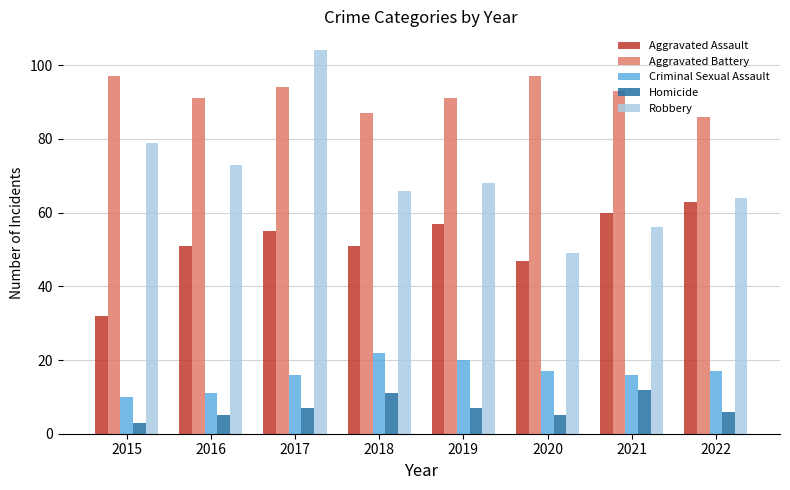

Reading left to right, transcribe all the data shown in this chart.

Aggravated Assault: 32	51	55	51	57	47	60	63
Aggravated Battery: 97	91	94	87	91	97	93	86
Criminal Sexual Assault: 10	11	16	22	20	17	16	17
Homicide: 3	5	7	11	7	5	12	6
Robbery: 79	73	104	66	68	49	56	64